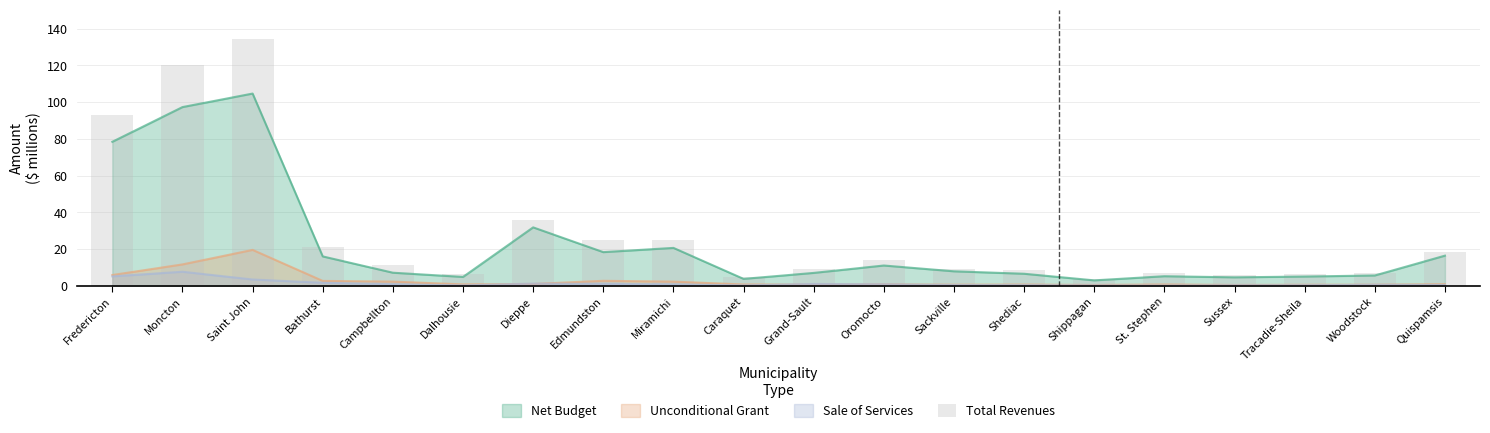

What is the label of the 4th bar from the right?

Sussex